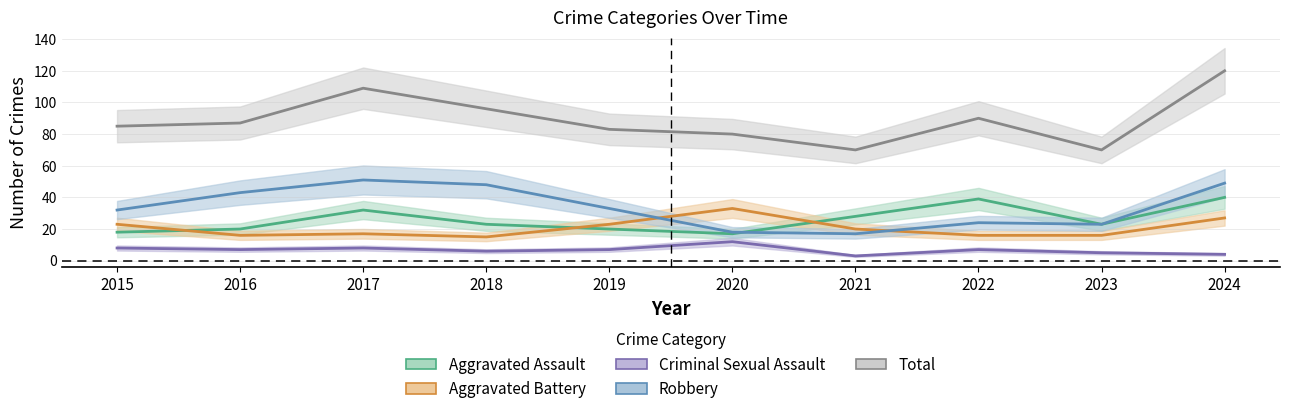

Which series has the widest spread of values?

Total